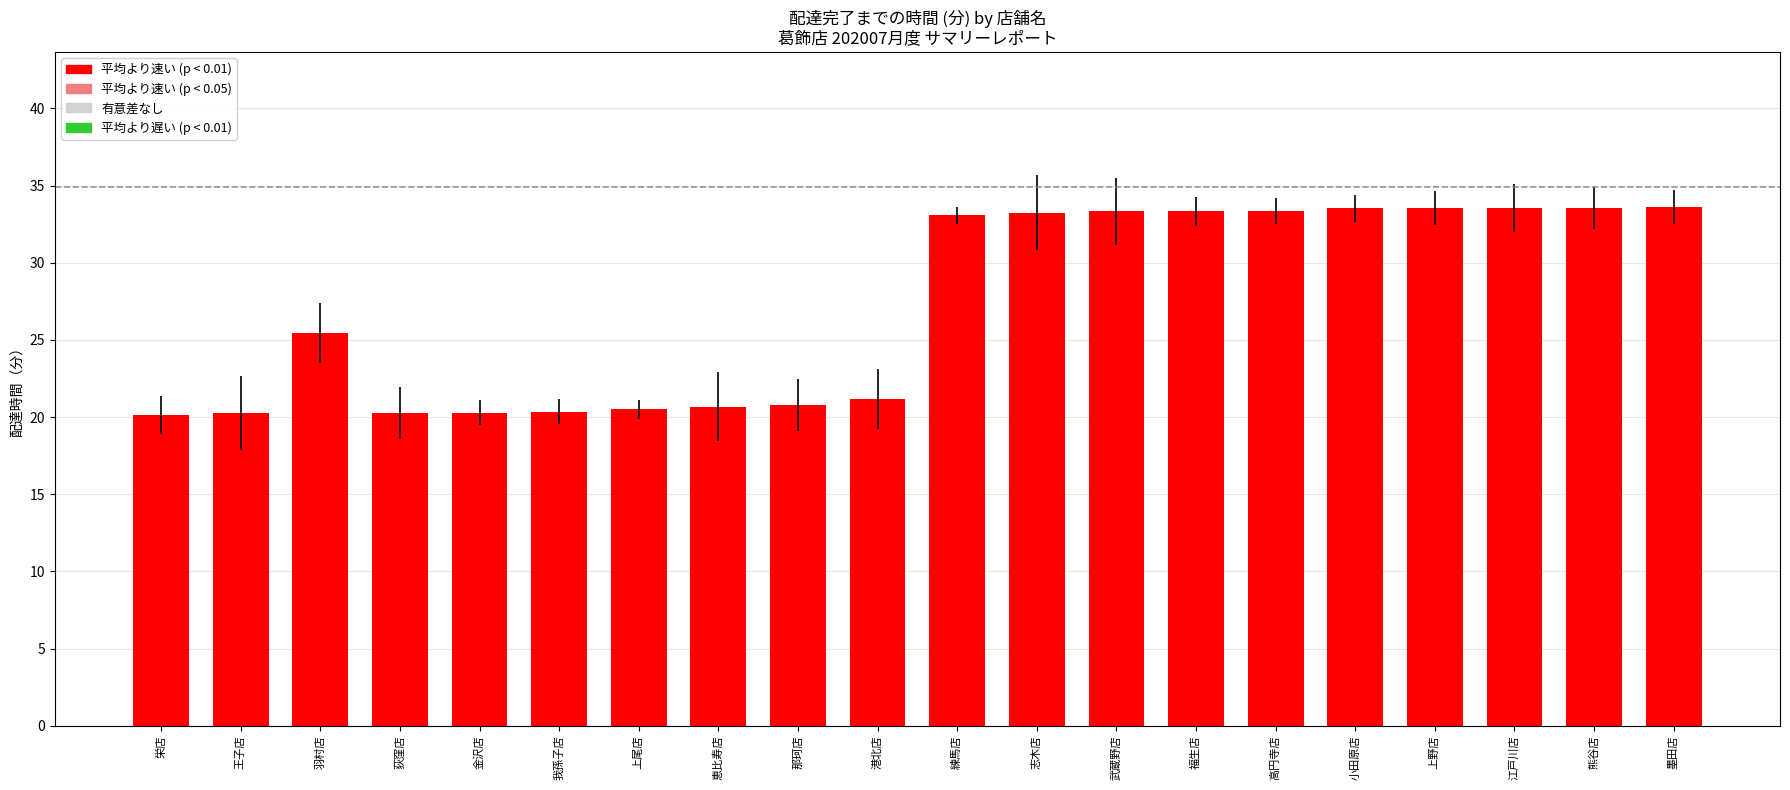

True or false: the data shows 25.4 at 羽村店.

True